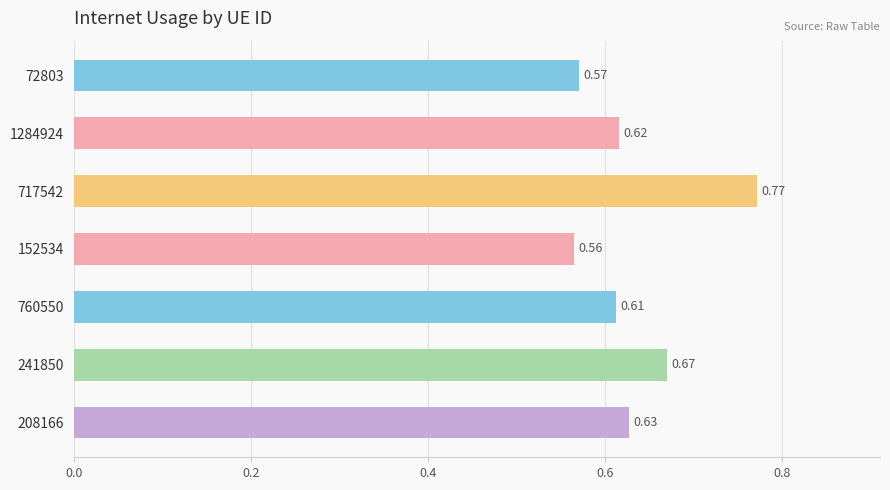

Which category has the highest value across all series?

717542